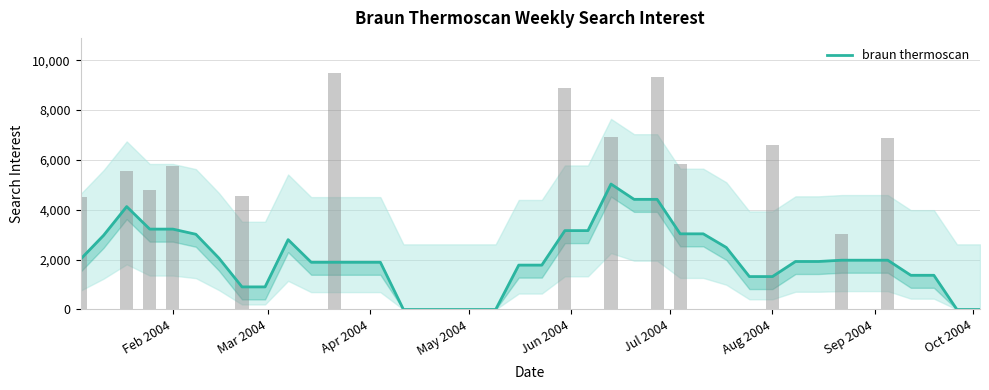

The chart shows a value of 1207.3 at 19. True or false?

False